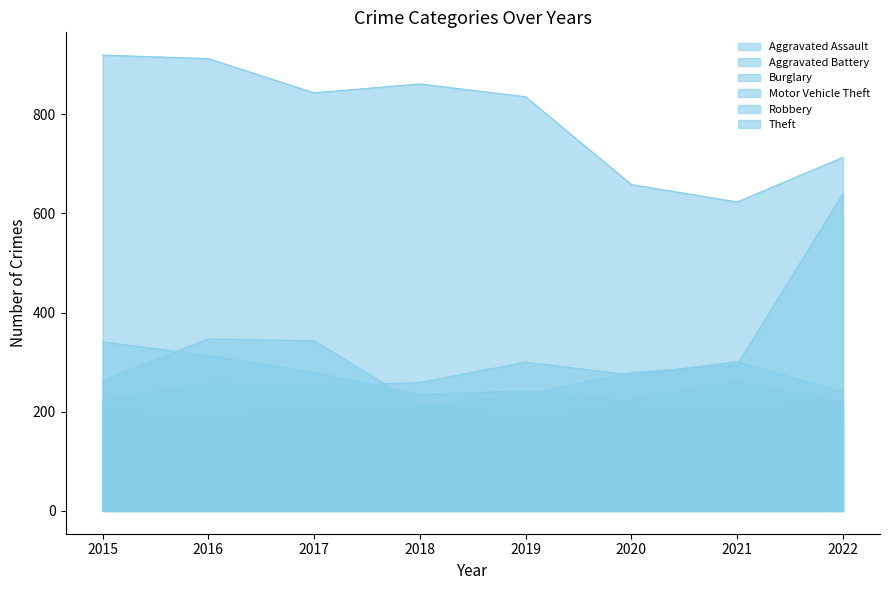

Is it true that Motor Vehicle Theft equals 127 at 2018?

False